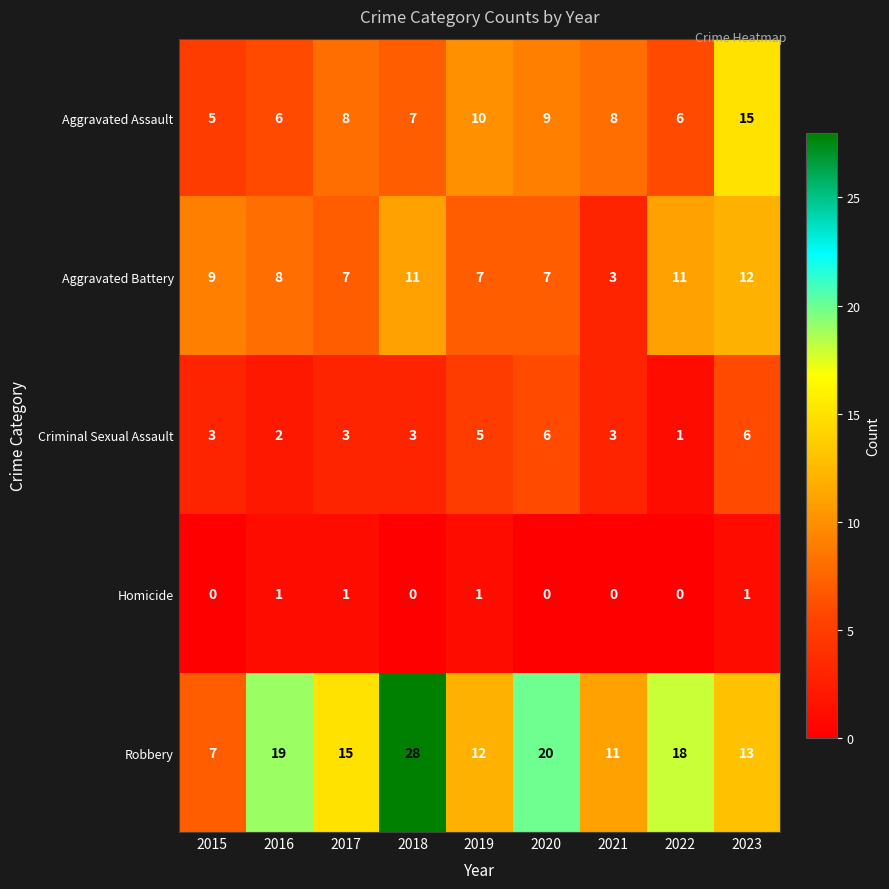

Rank the series at 2018 from highest to lowest value.

Robbery, Aggravated Battery, Aggravated Assault, Criminal Sexual Assault, Homicide